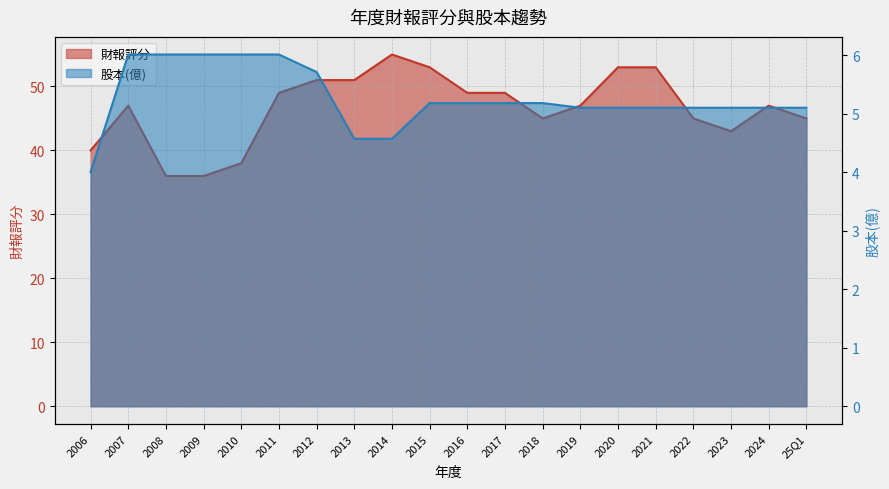

Which category has the highest value across all series?

2014